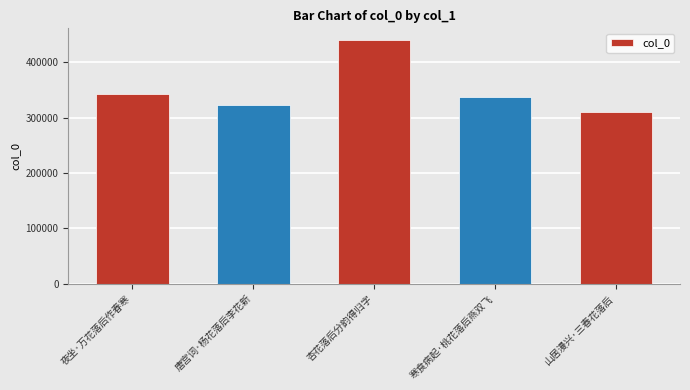

What is the average value?

350482